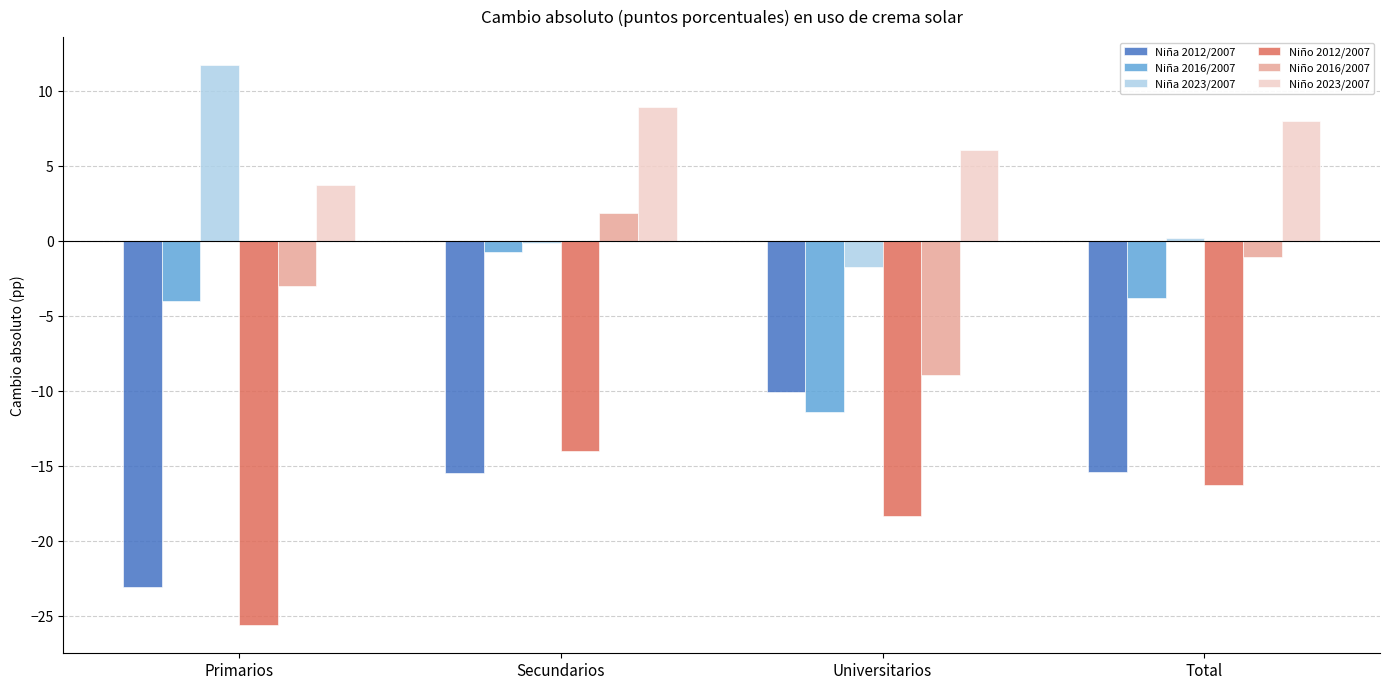

List the labels in order of Niño 2012/2007 value, smallest first.

Primarios, Universitarios, Total, Secundarios